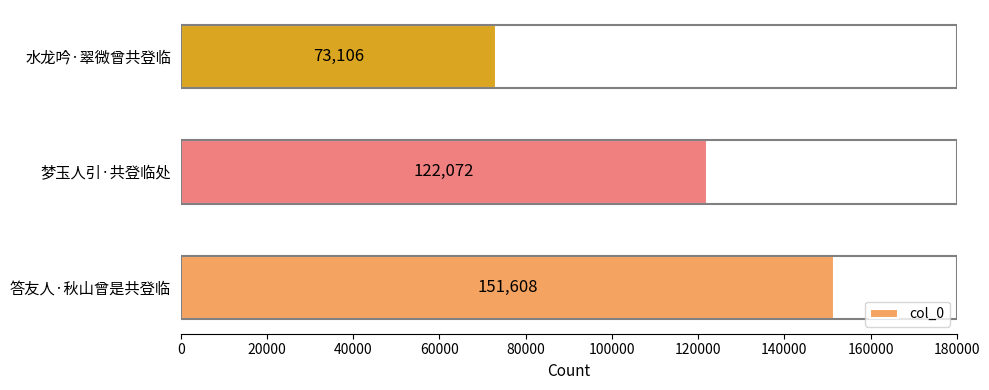

What is the approximate value at 答友人·秋山曾是共登临, to the nearest 50?

151600